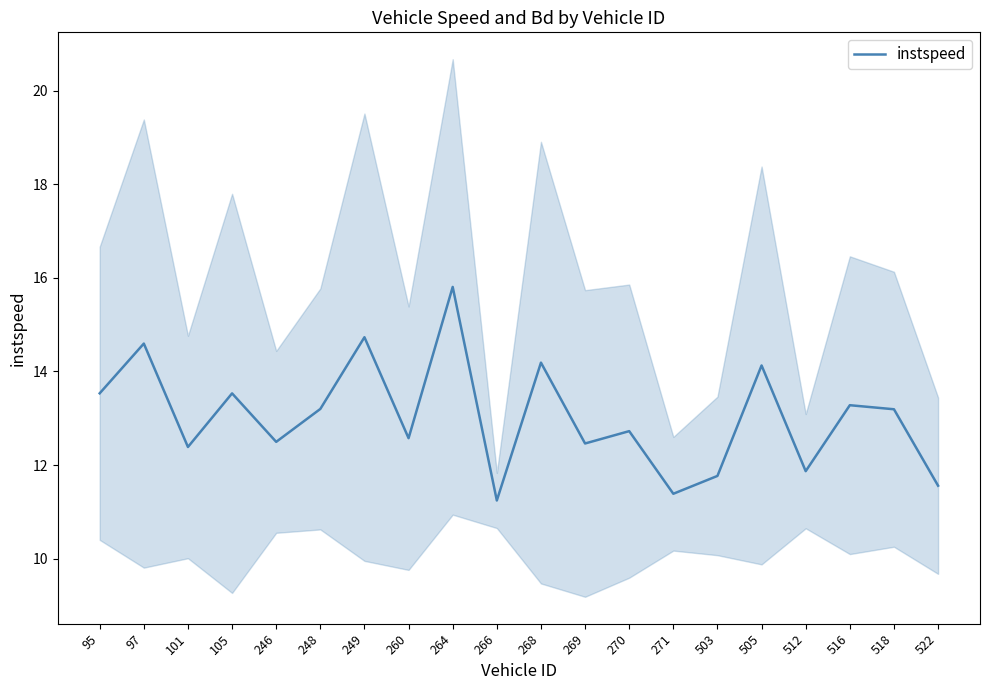

At which category does the data reach its first local peak?

97